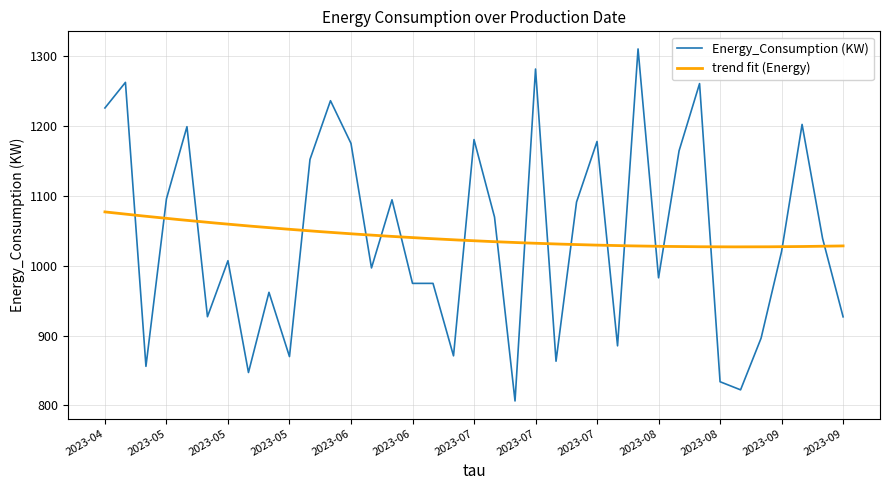

Is it true that the value at 2023-09-20 is 1202.0?

True